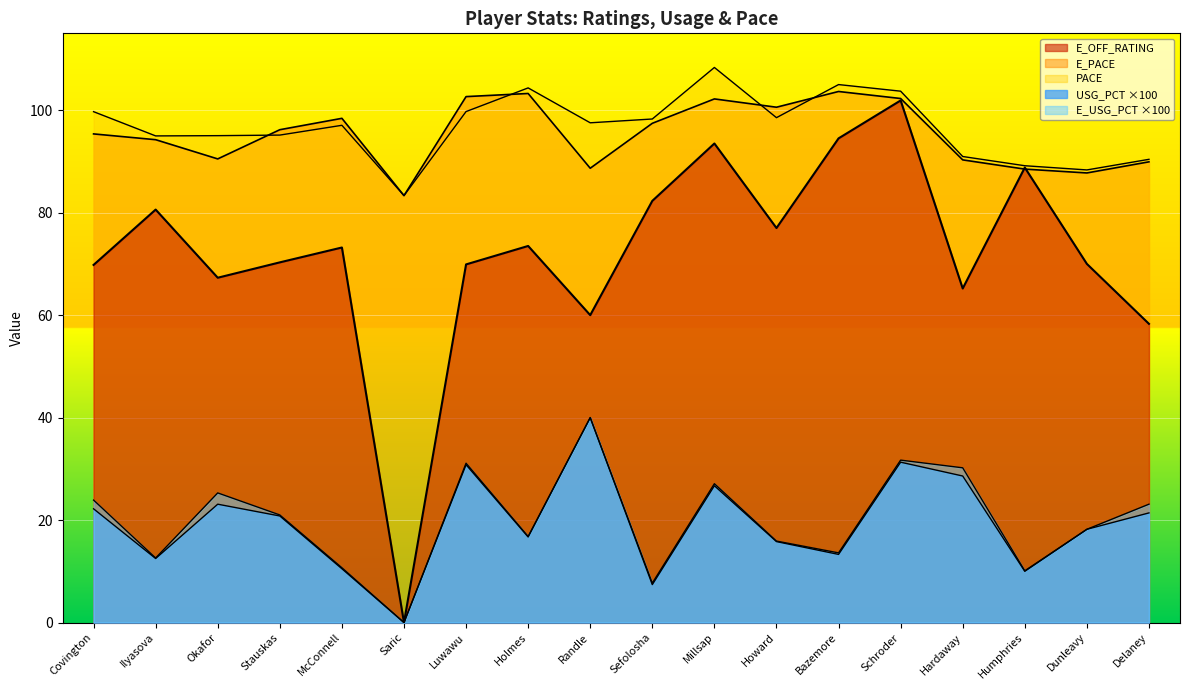

Is the value of E_PACE at Ilyasova greater than the value of USG_PCT at Hardaway?

Yes